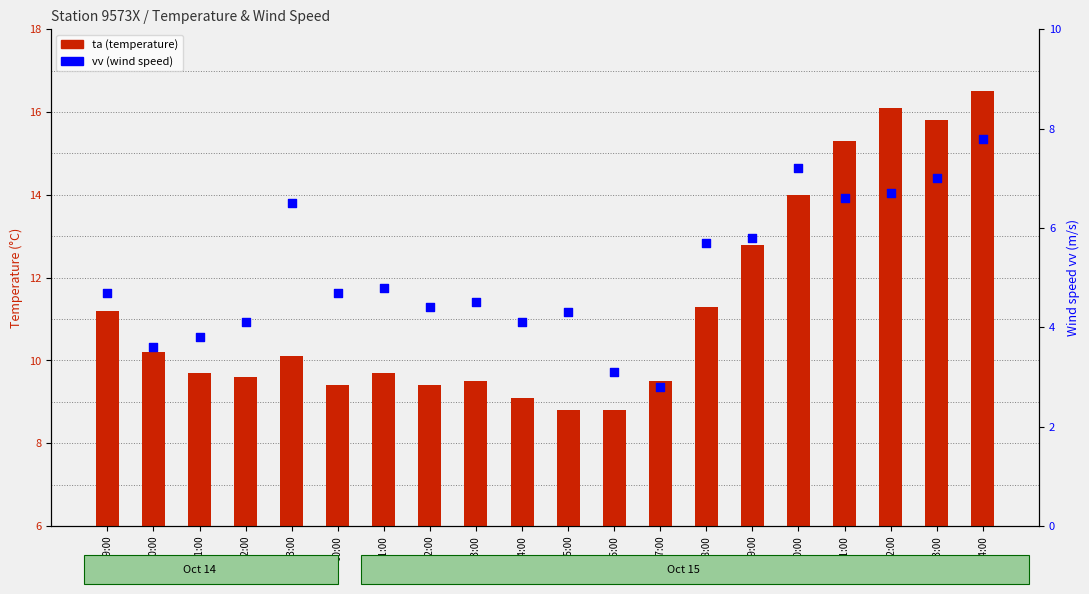

Which series has the widest spread of Y values?

ta